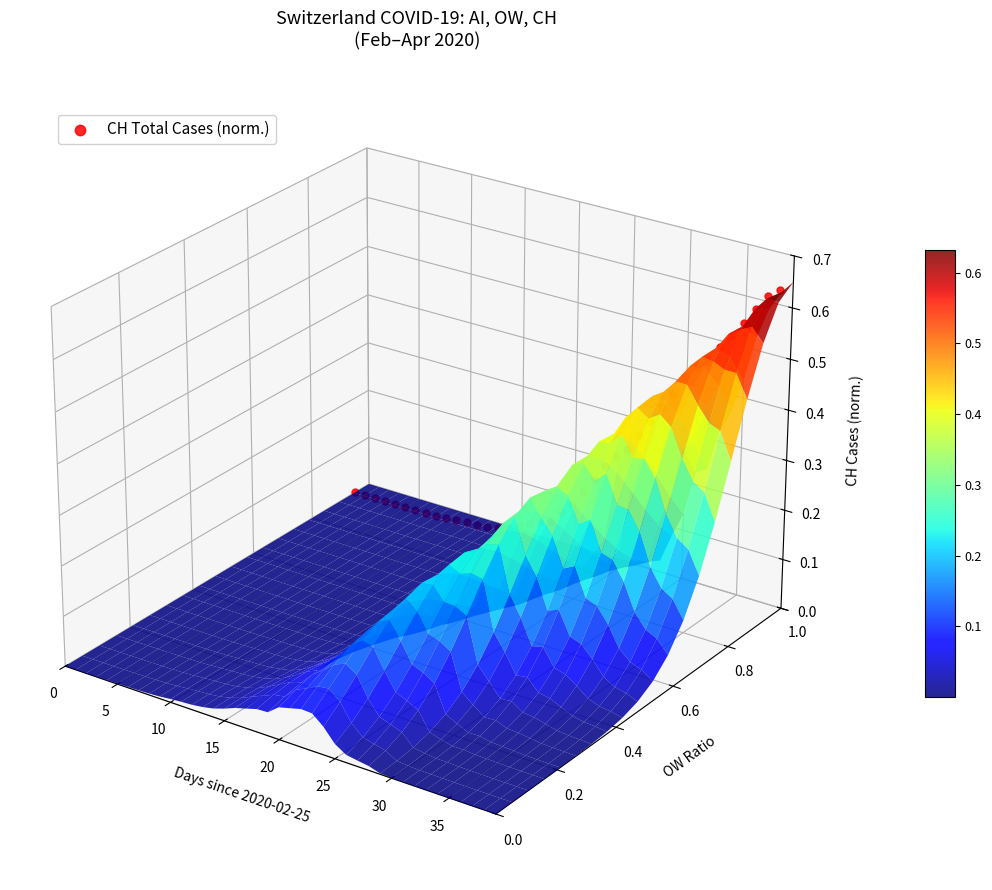

True or false: the data shows 0.0 at 38.

True